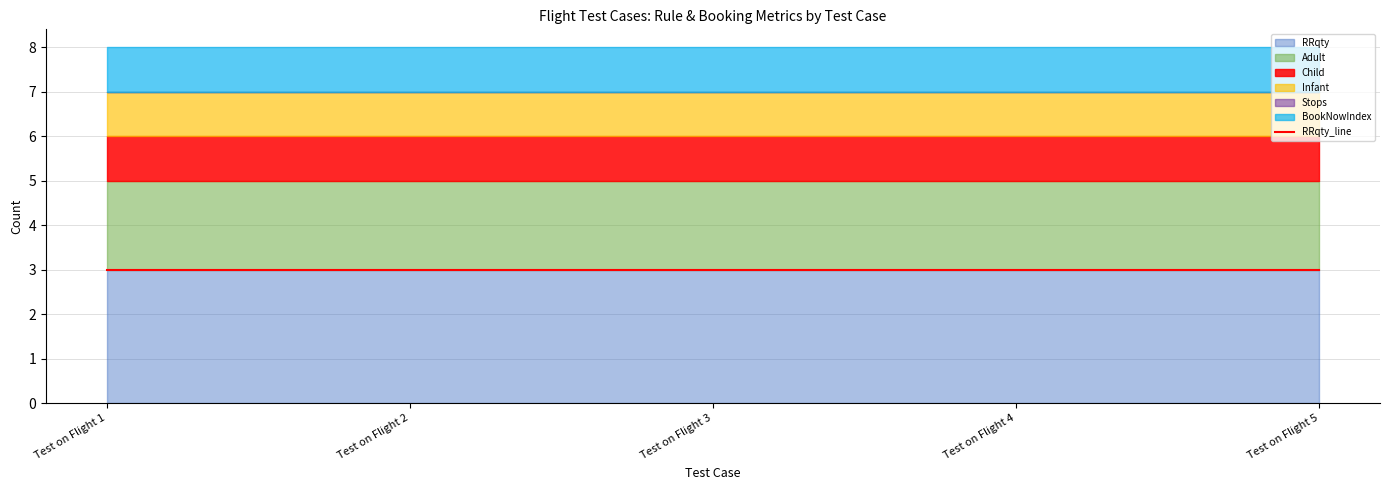

Which category has the highest value in the Adult series?

Test on Flight 1